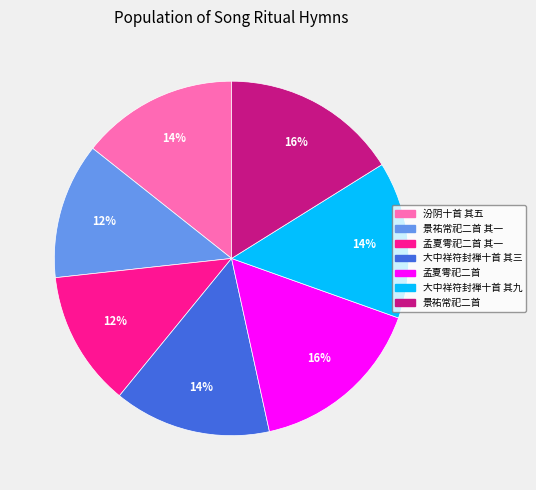

To the nearest percent, what is the difference between the largest and smallest slice percentages?

4%